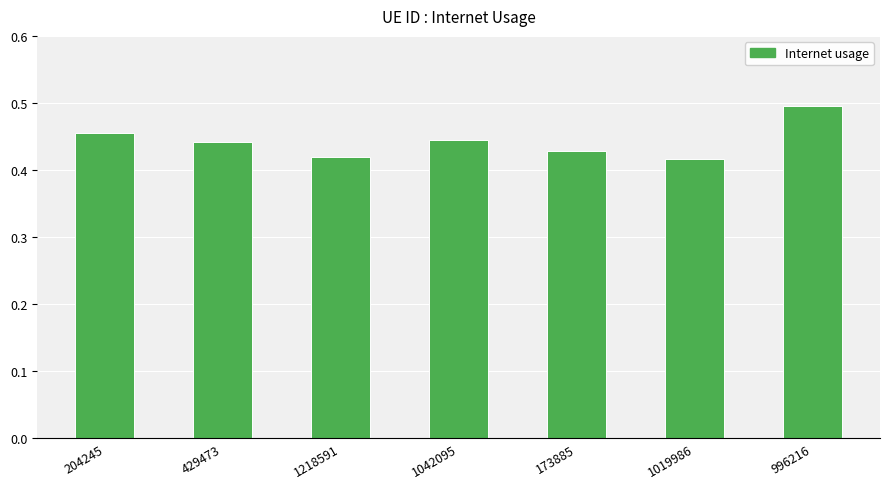

How many bars are there in total?

7